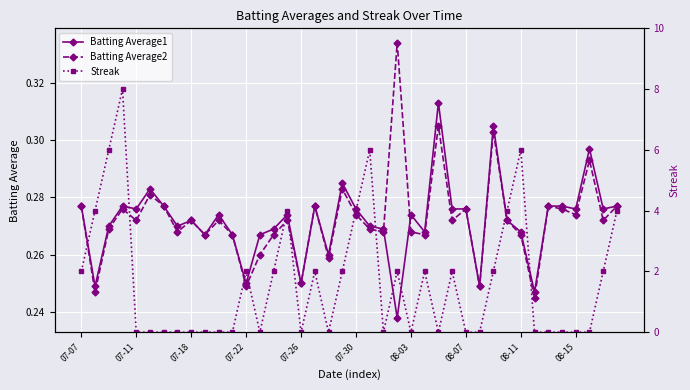

True or false: Streak and Batting Average2 intersect in this chart.

True